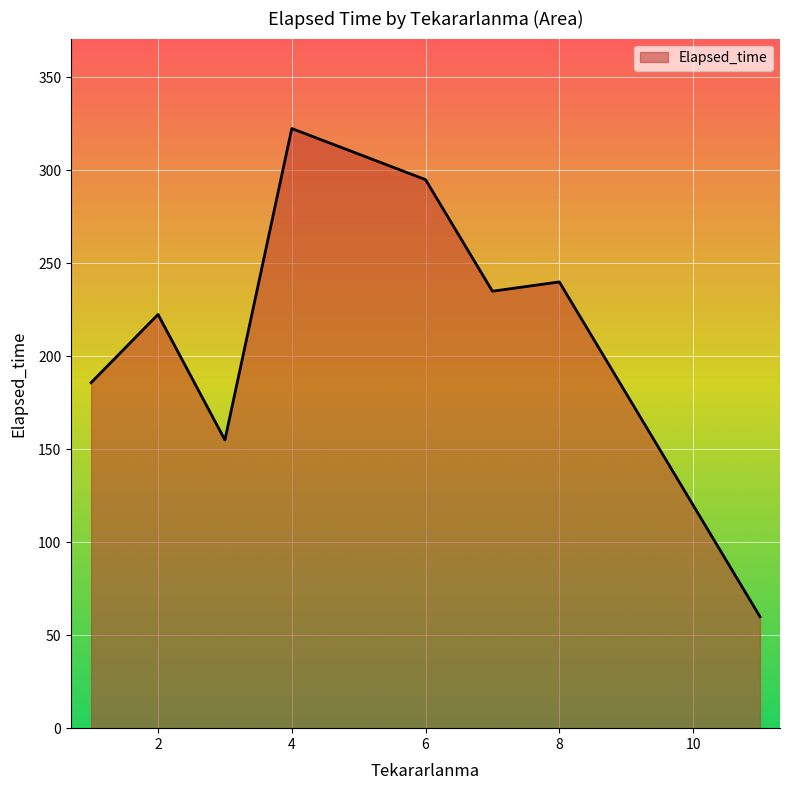

What is the smallest value displayed?

60.0